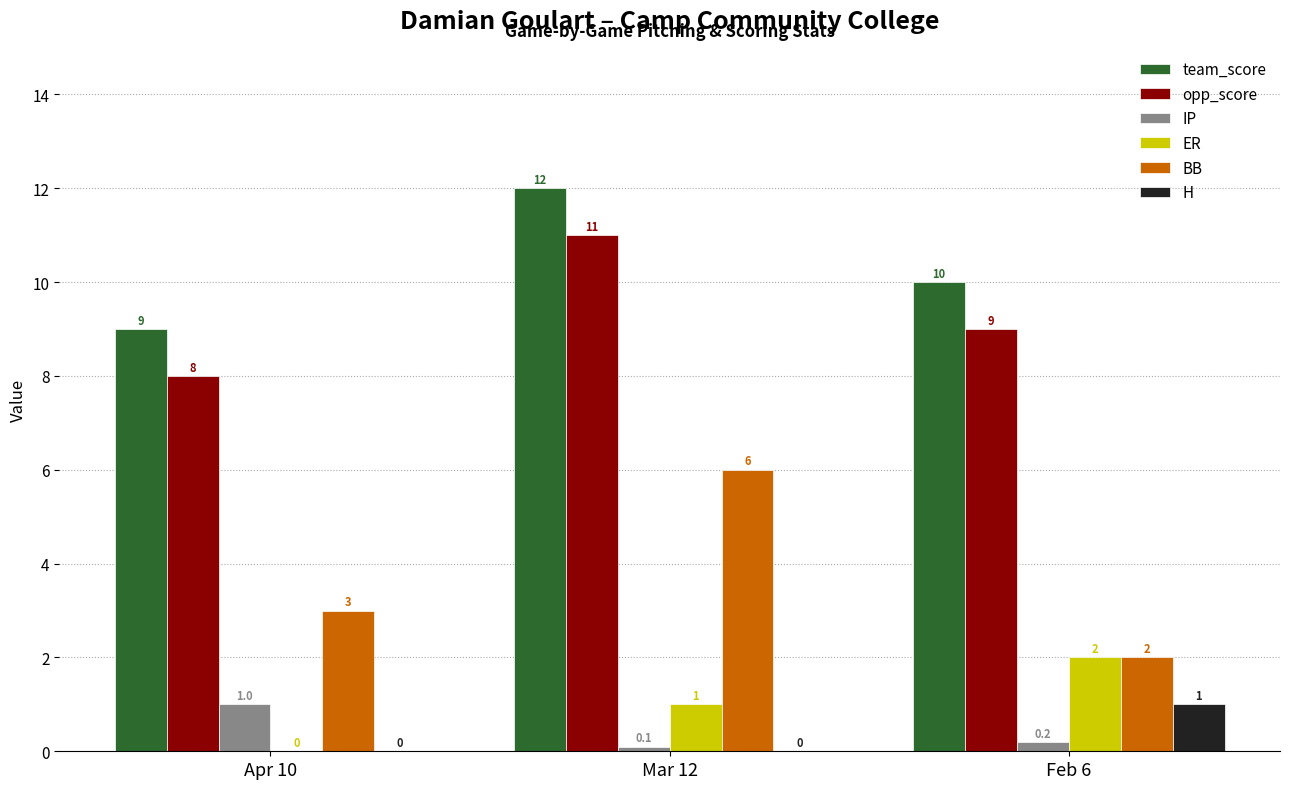

What are all the series names shown in the legend?

team_score, opp_score, IP, ER, BB, H